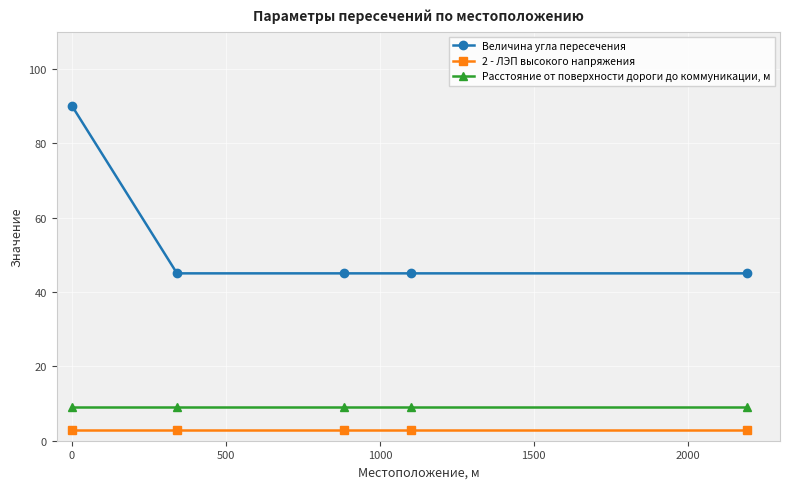

Reading left to right, list all the values displayed in this chart.

Величина угла пересечения: 90	45	45	45	45
2 - ЛЭП высокого напряжения: 3	3	3	3	3
Расстояние от поверхности дороги до коммуникации, м: 9	9	9	9	9